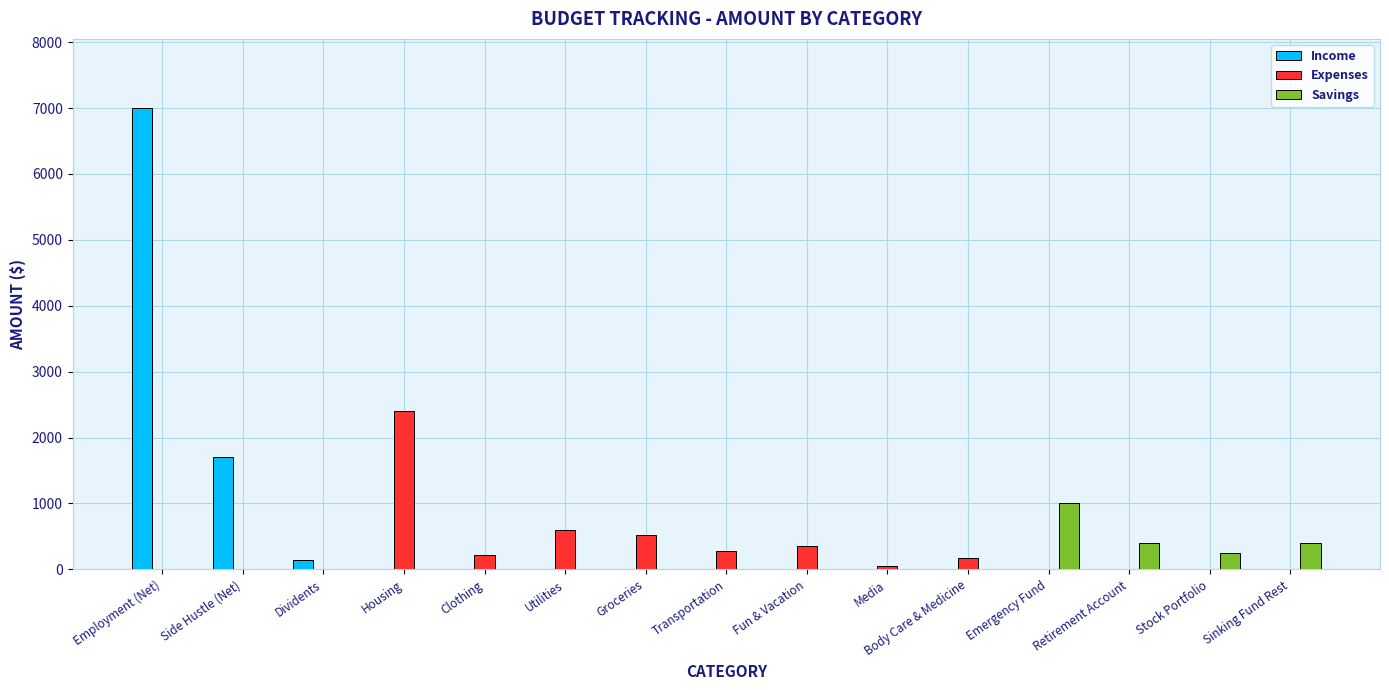

Reading left to right, what are all the values shown in this chart?

Income: 7000	1700	150	0	0	0	0	0	0	0	0	0	0	0	0
Expenses: 0	0	0	2400	220	600	520	280	360	50	170	0	0	0	0
Savings: 0	0	0	0	0	0	0	0	0	0	0	1000	400	250	400